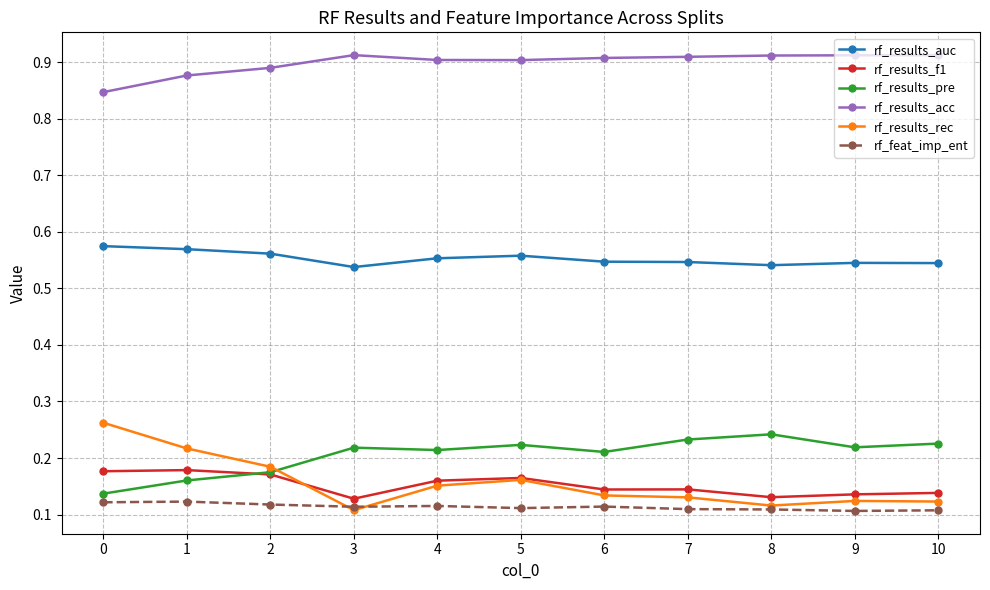

Which series has the largest range (max minus min)?

rf_results_rec